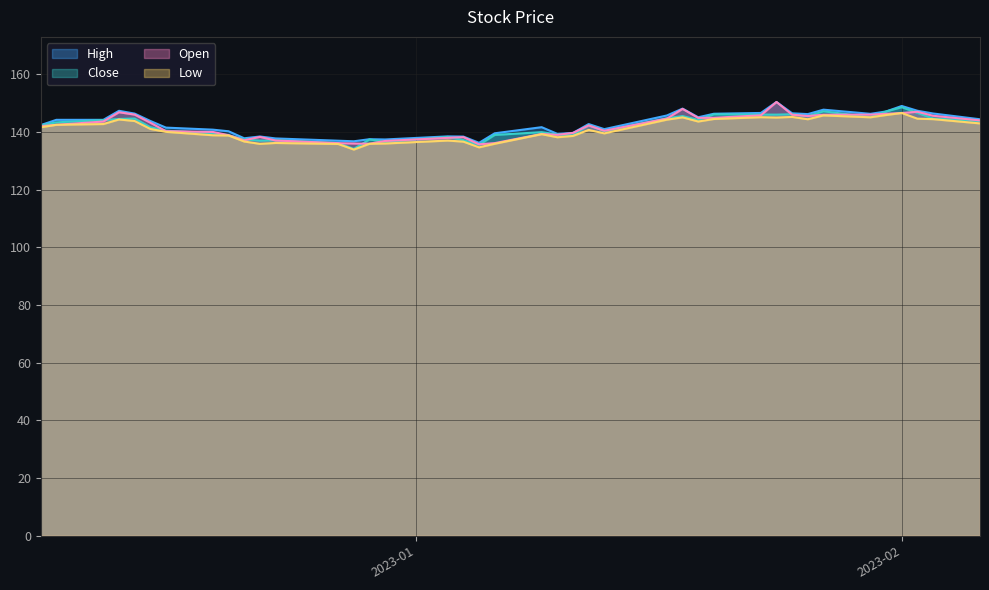

What is the minimum value shown in the chart?

133.9